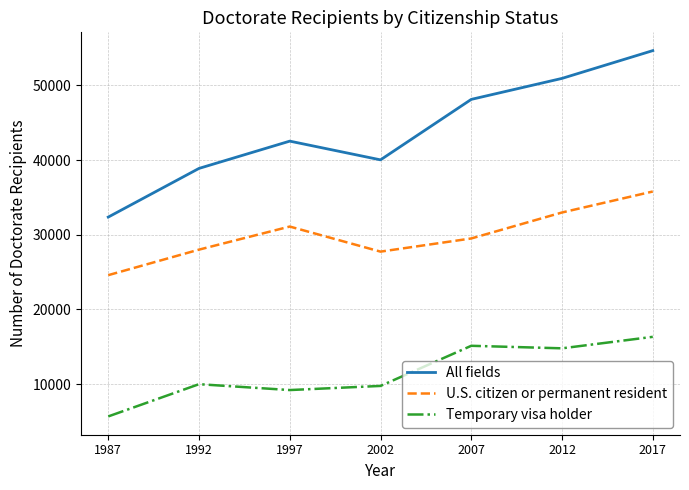

What is the difference between the Temporary visa holder values at 1992 and 2017?

6343